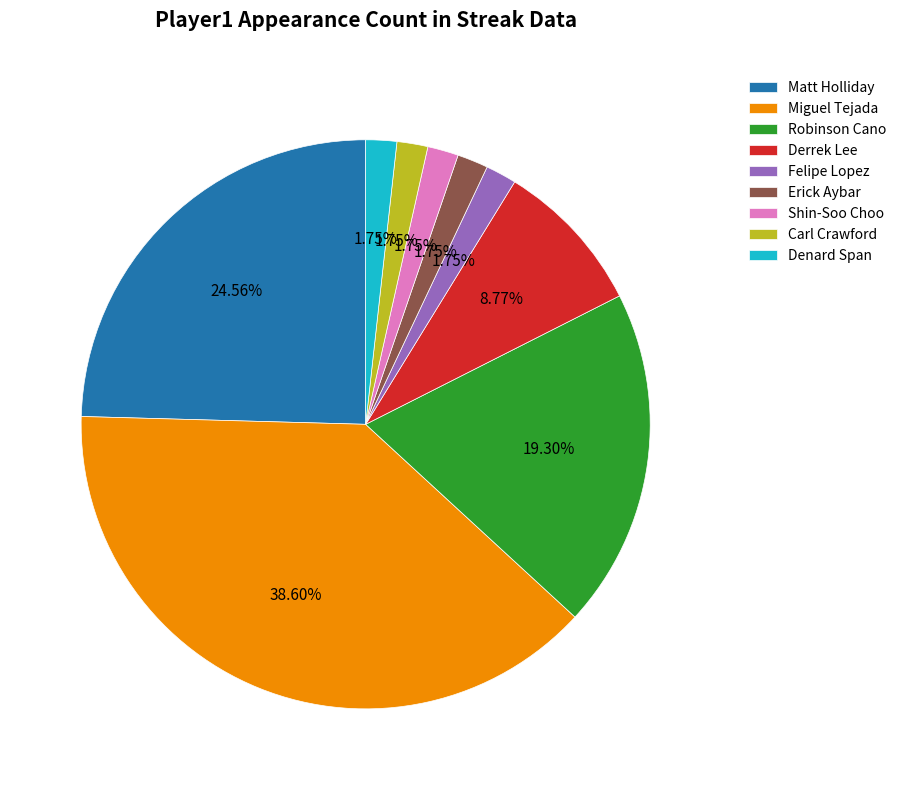

What is the largest slice in the pie chart?

Miguel Tejada